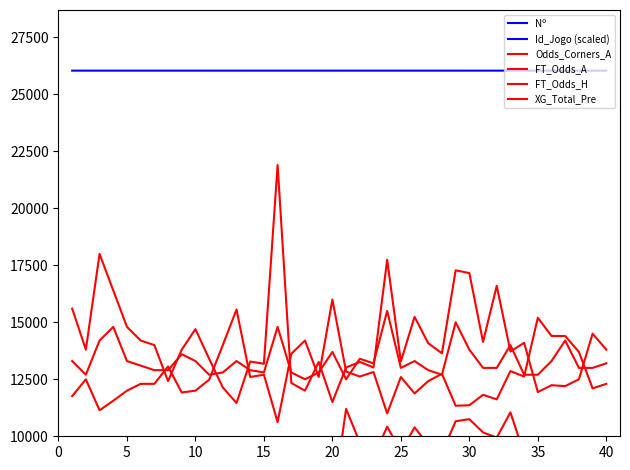

The Nº series shows 9.0 at 40. True or false?

True